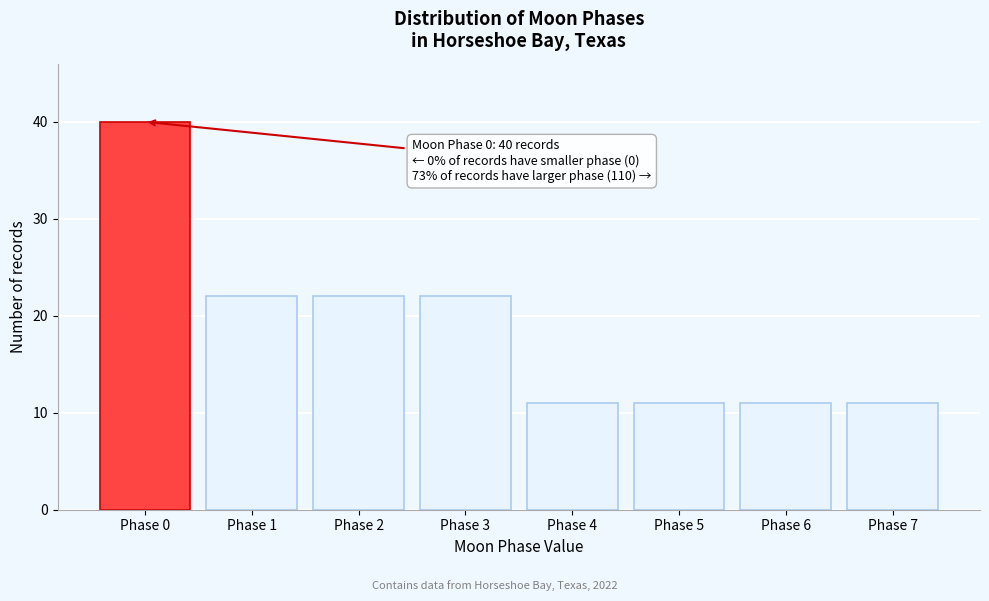

Reading right to left, list all the values displayed in this chart.

11	11	11	11	22	22	22	40